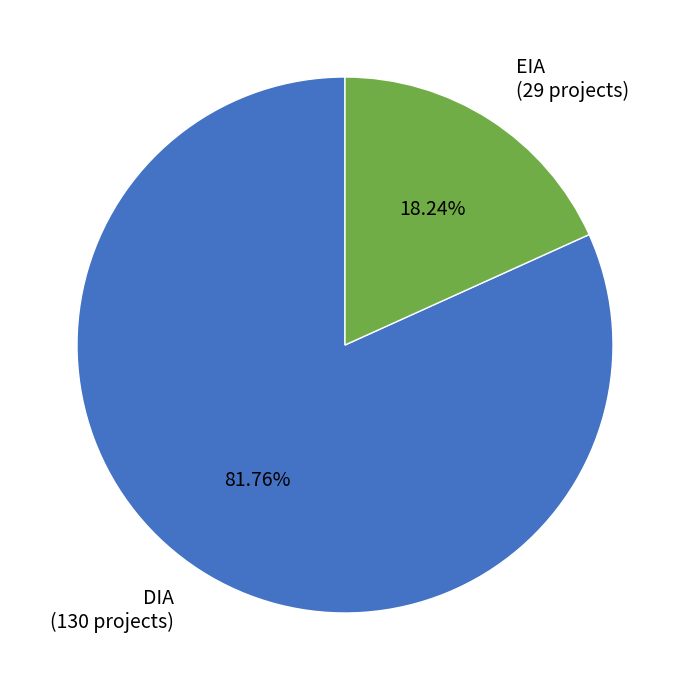

Count the number of slices in the pie.

2